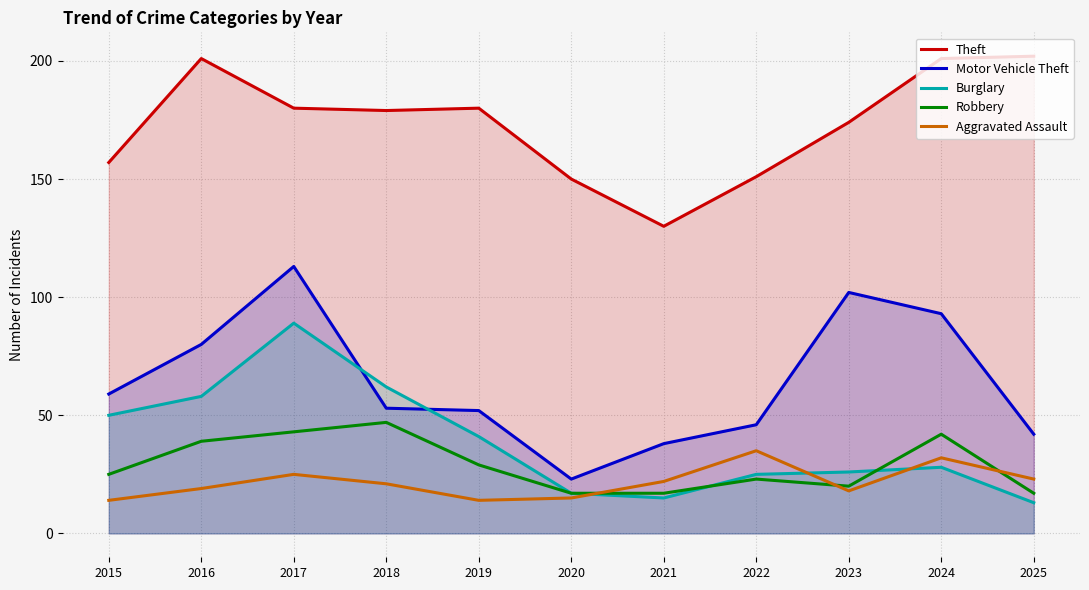

At which label is Theft closest to 166?

2023